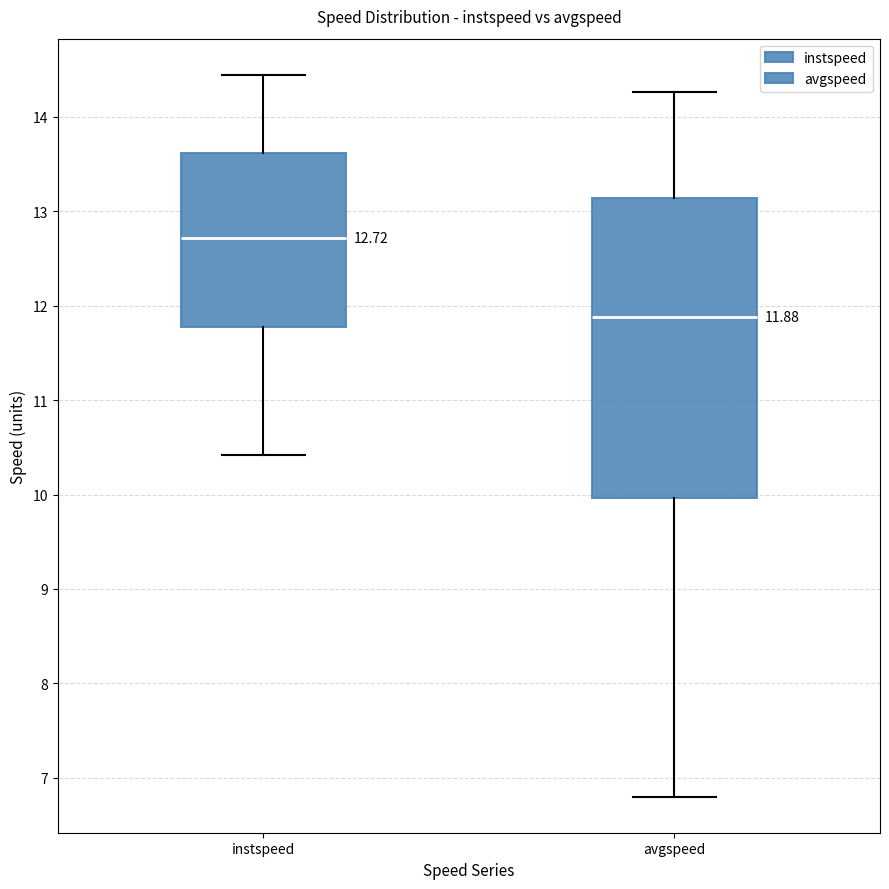

Which box is the tallest, from its lower edge to its upper edge?

avgspeed